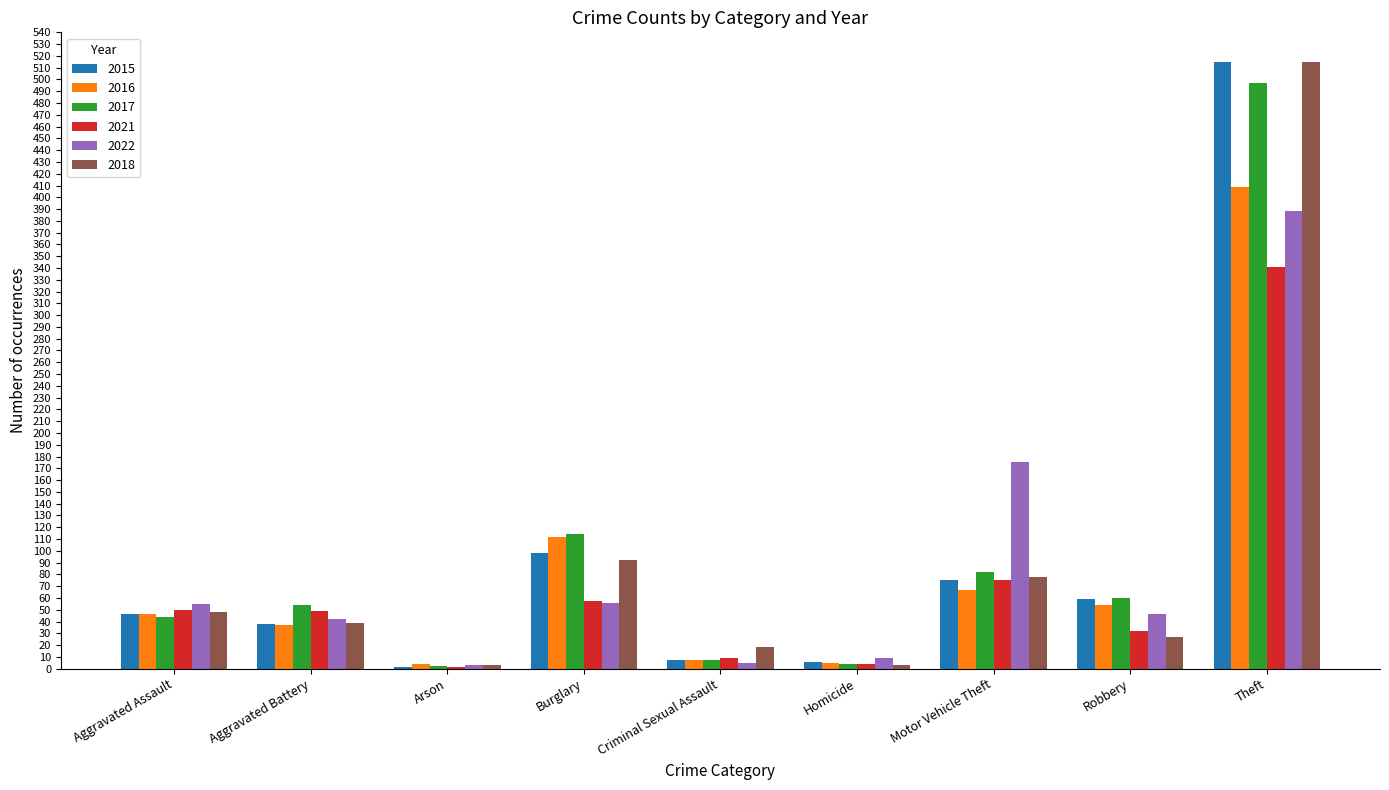

Which category has the highest value in the 2015 series?

Theft